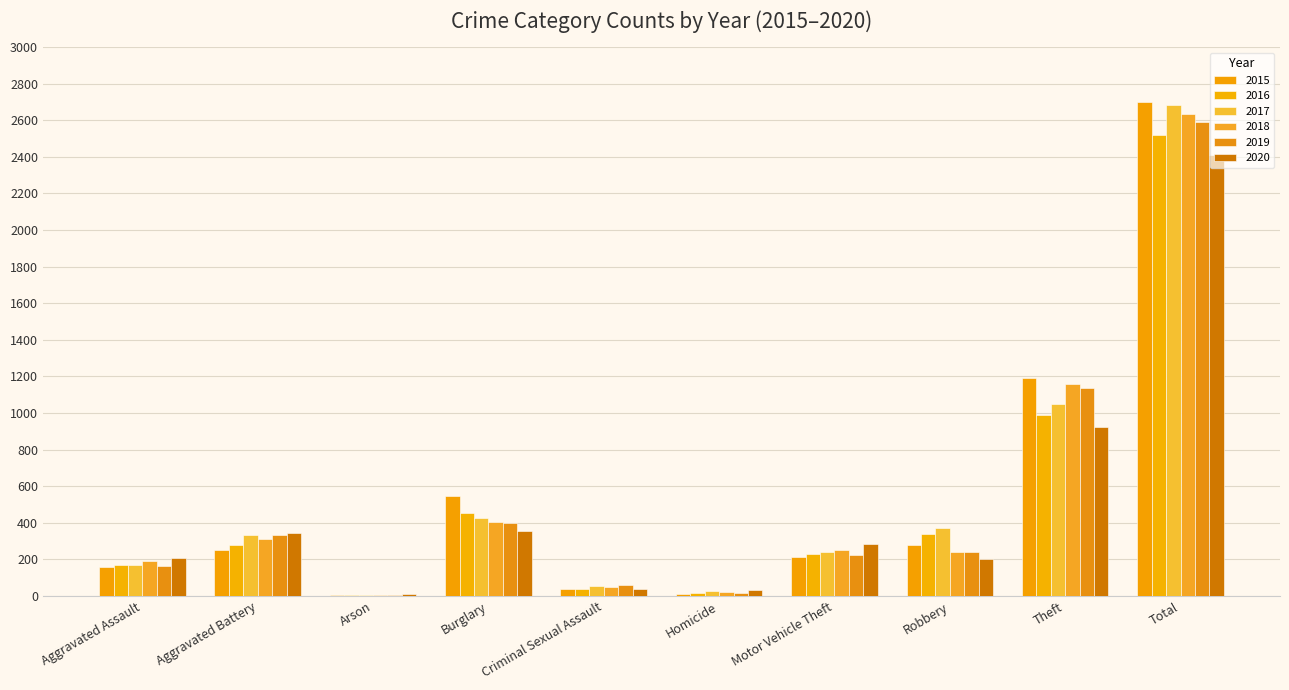

Which series has the largest total across all categories?

2015